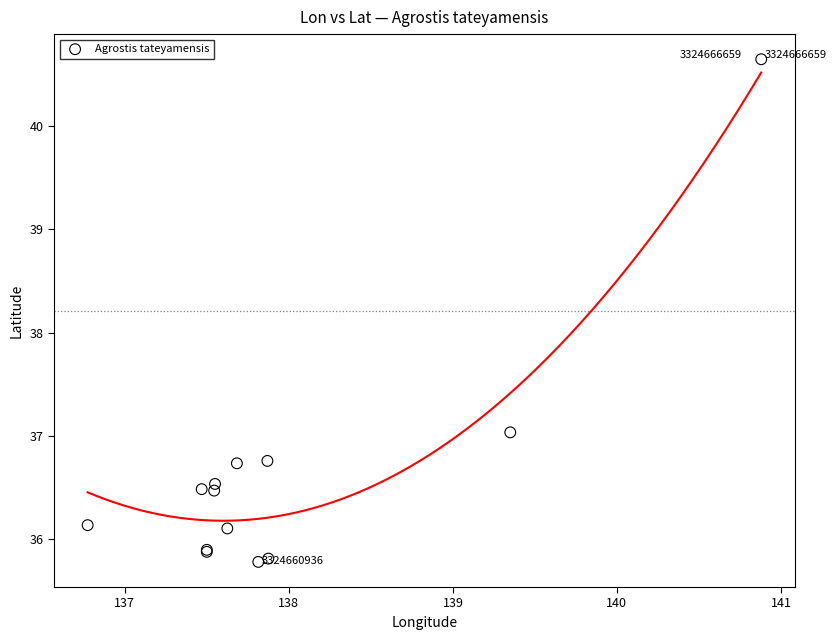

What Y value in the scatter plot is closest to 38?

37.0